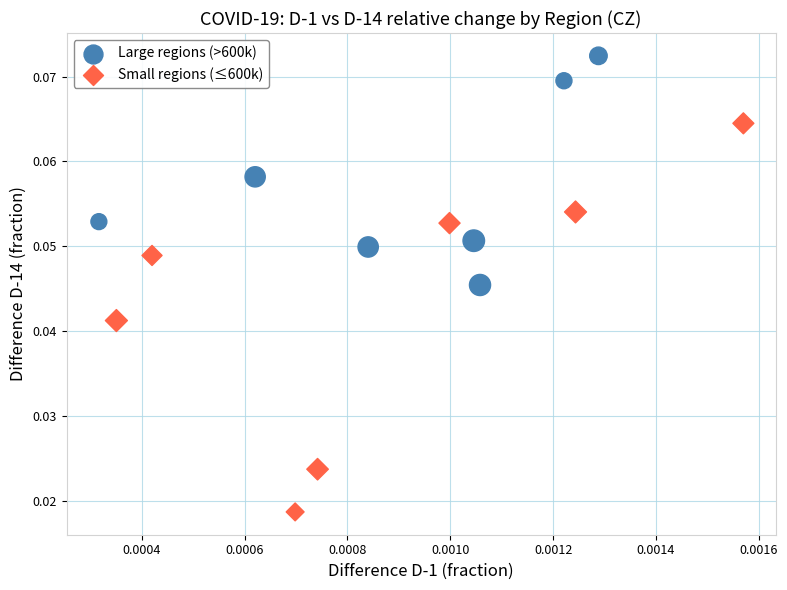

Which series has the widest spread of Y values?

Small regions (≤600k)